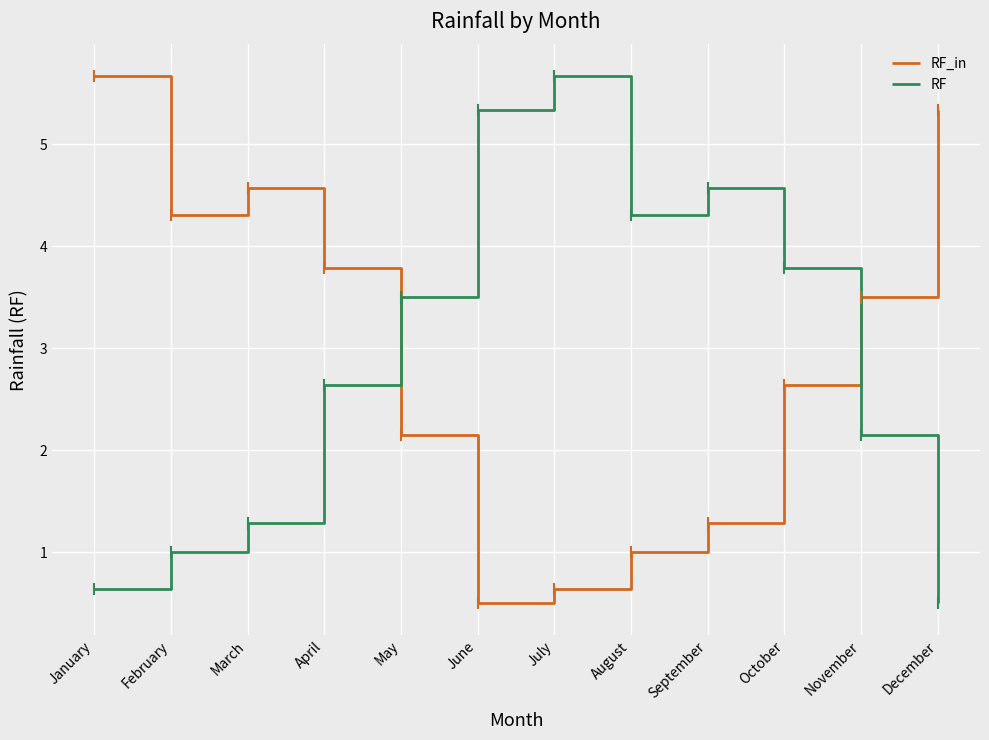

What is the greatest value displayed?

5.7